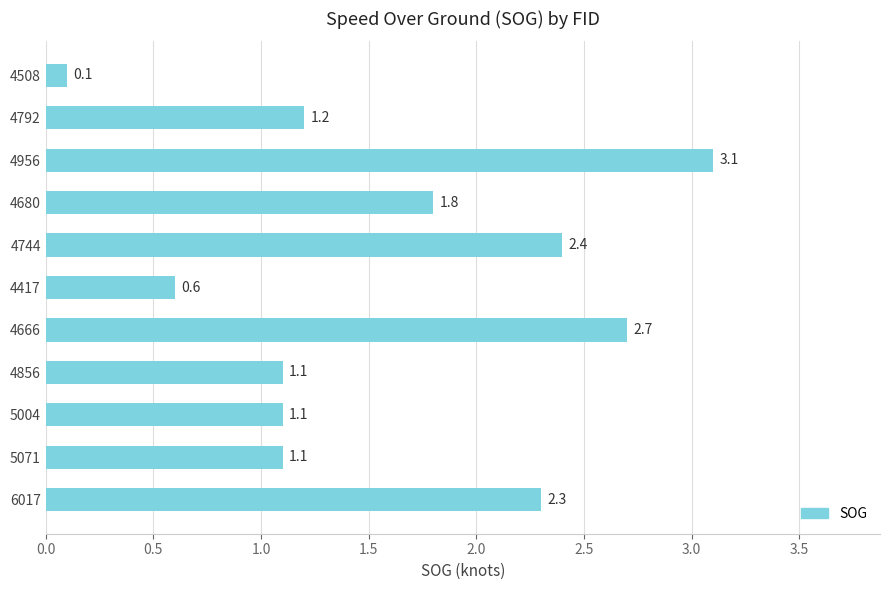

What is the sum of all values?

17.5